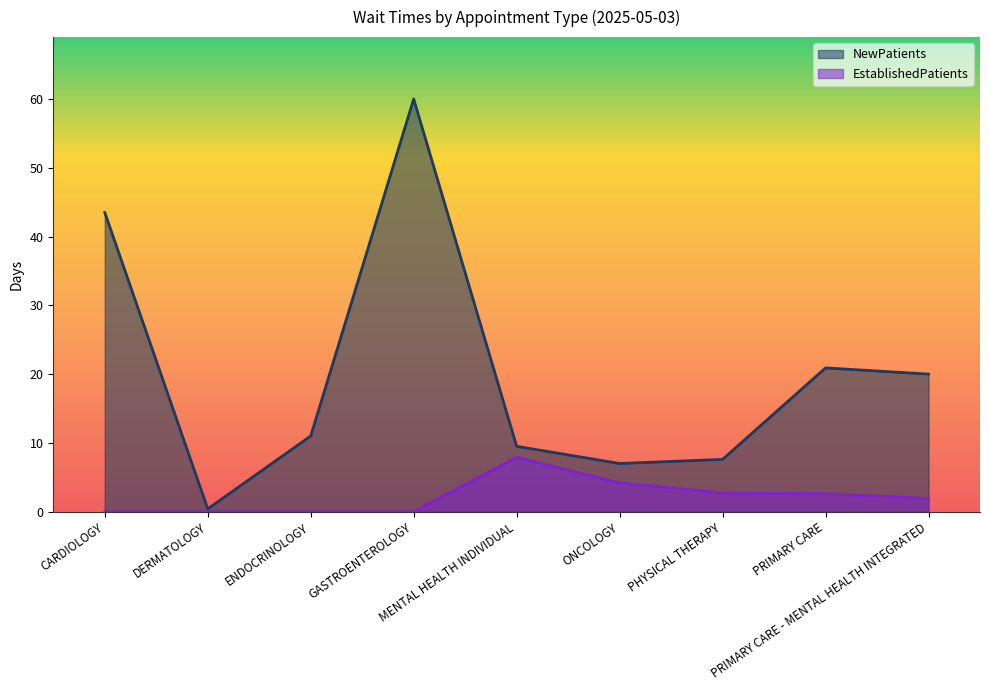

Which category has the lowest value in the EstablishedPatients series?

CARDIOLOGY